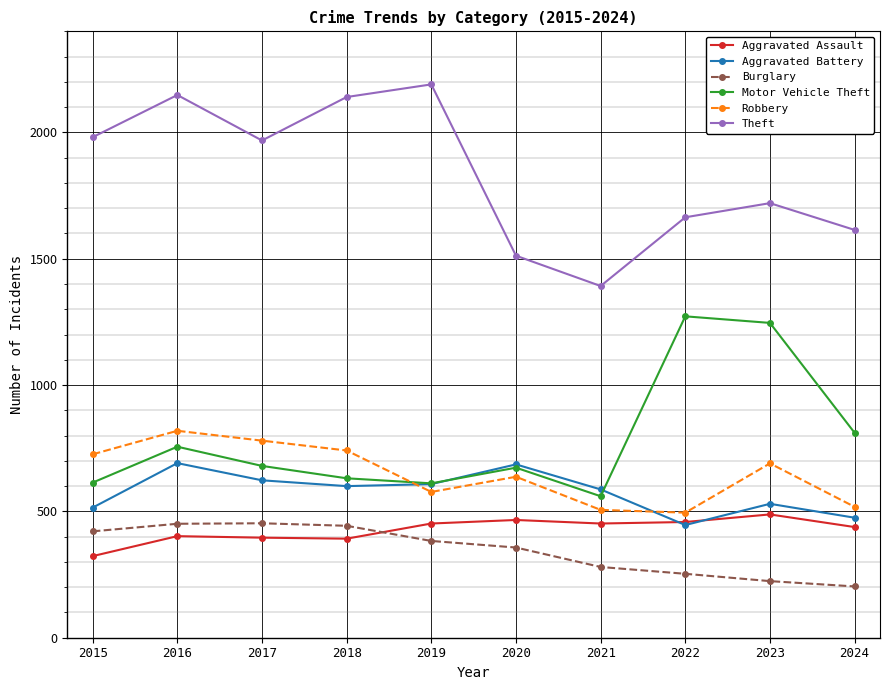

True or false: Aggravated Battery has more than 2 interior local peaks.

True